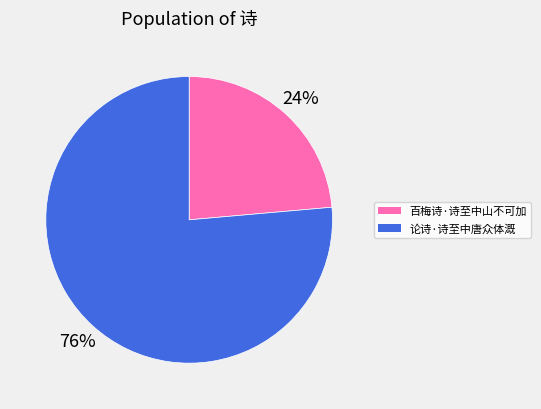

To the nearest percent, what portion does 论诗·诗至中唐众体溉 represent?

76%